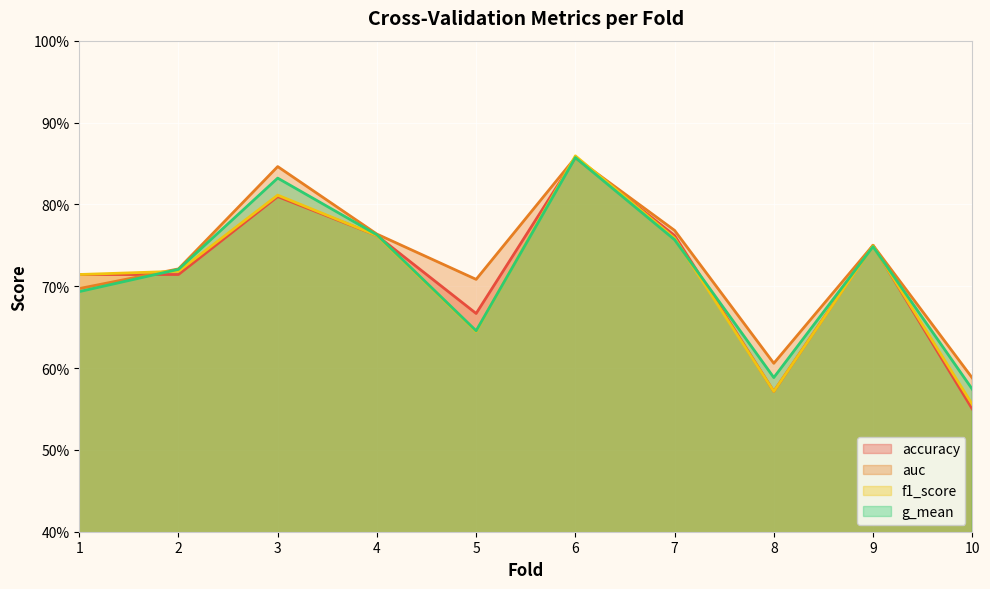

How many lines are shown in the chart?

4